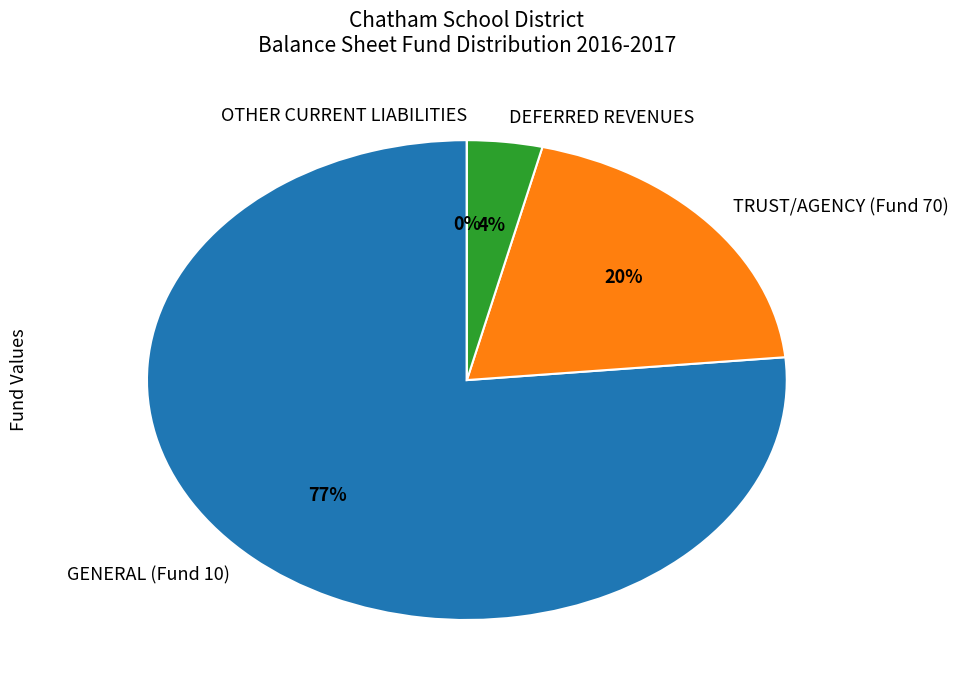

What is the change in value from DEFERRED REVENUES to OTHER CURRENT LIABILITIES?

-13766.2